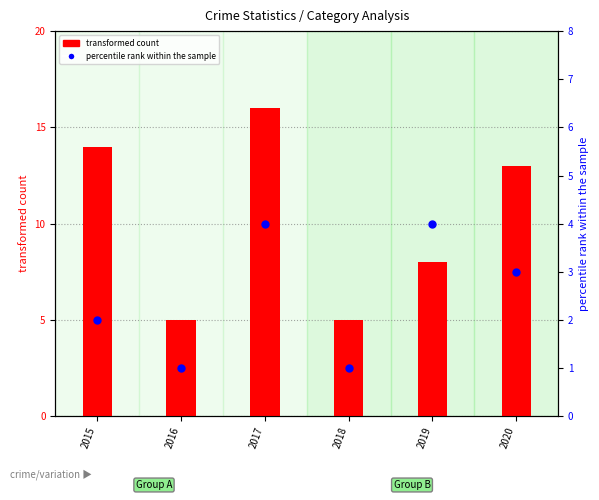

What is the total value across all series at 2017?

20